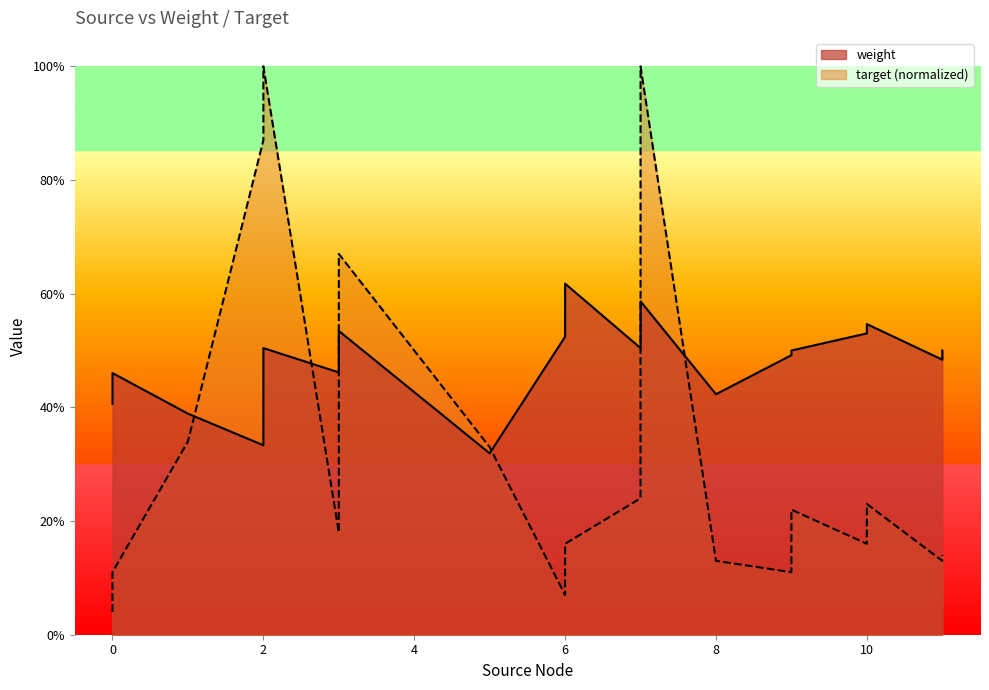

Does the chart have visible grid lines?

No